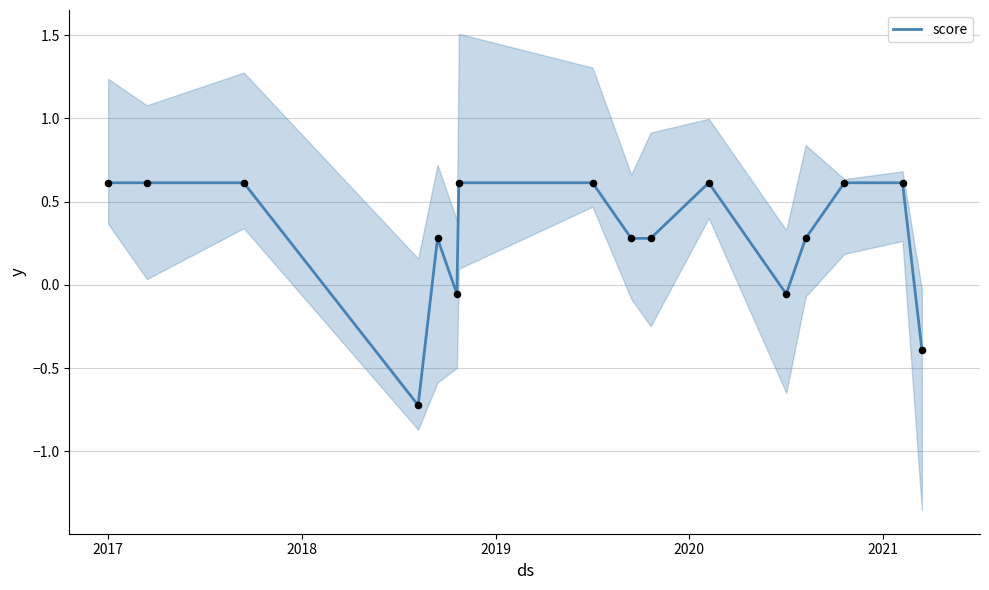

What is the highest value of the score series?

0.6